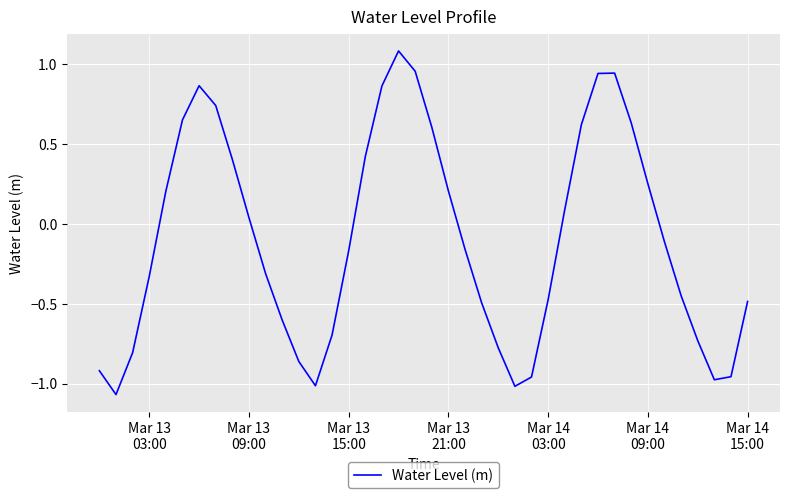

What is the maximum value shown in the chart?

1.1